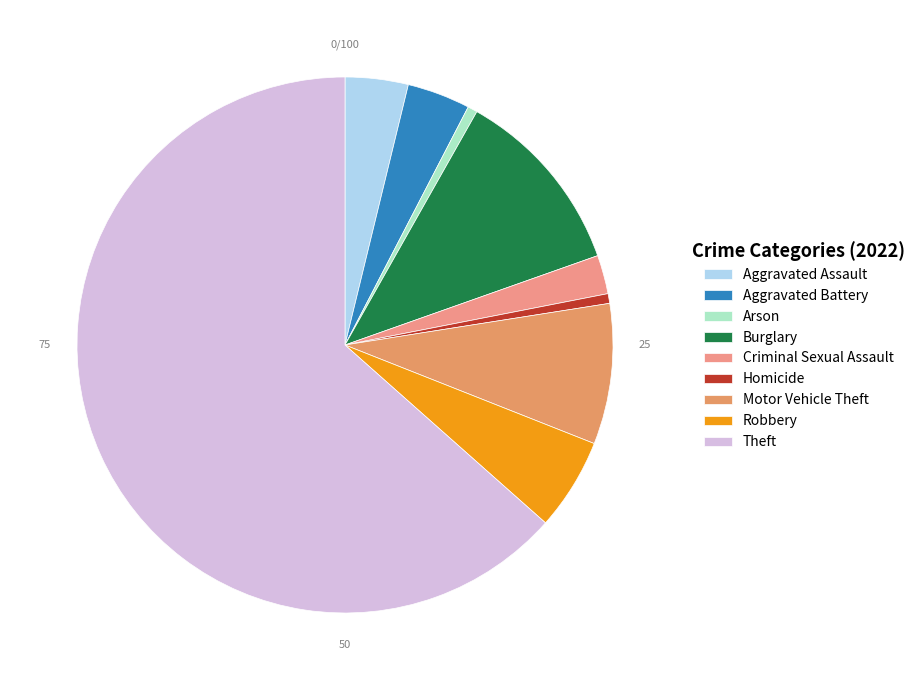

How many slices are in this pie chart?

9